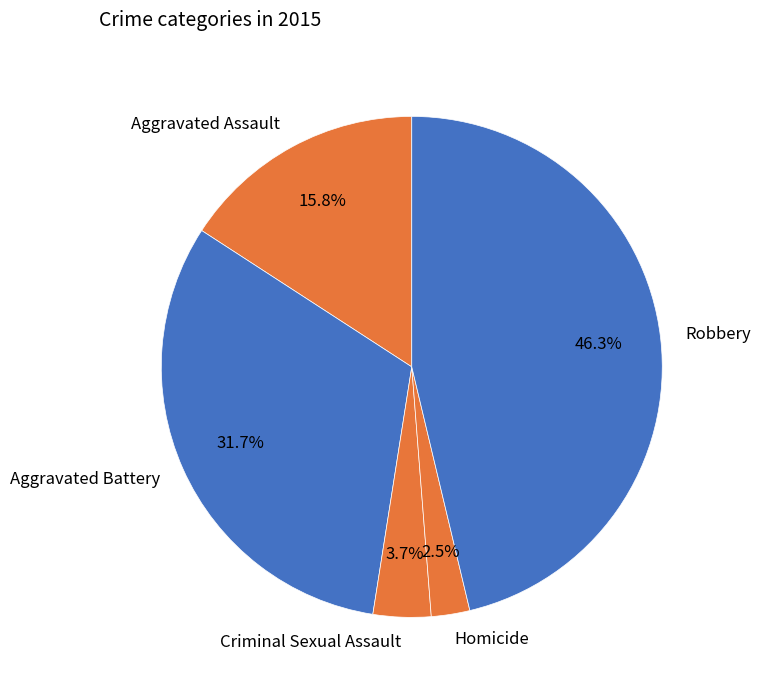

Which has a higher value, Aggravated Battery or Homicide?

Aggravated Battery